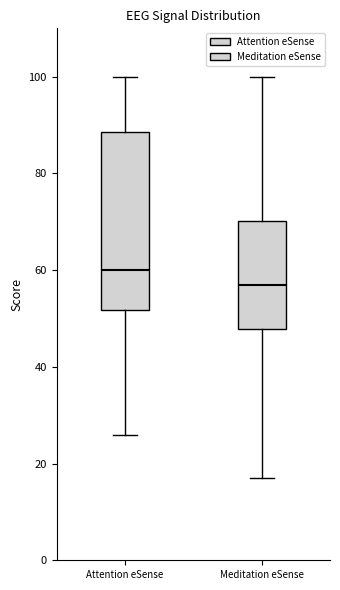

Which box's median line is the highest?

Attention eSense